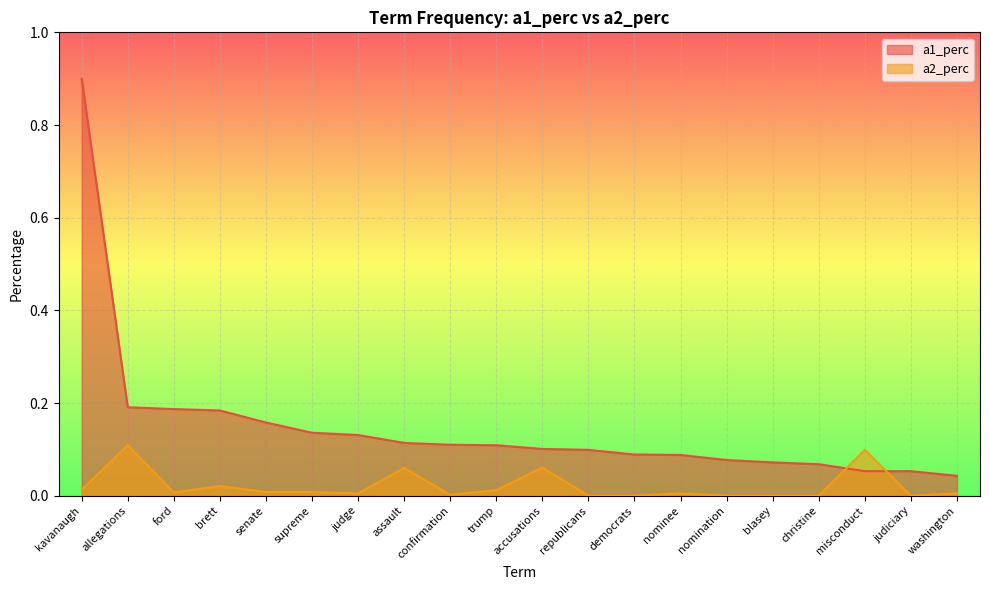

Reading right to left, extract all data points from this chart.

a1_perc: 0.0	0.1	0.1	0.1	0.1	0.1	0.1	0.1	0.1	0.1	0.1	0.1	0.1	0.1	0.1	0.2	0.2	0.2	0.2	0.9
a2_perc: 0.0	0.0	0.1	0.0	0.0	0.0	0.0	0.0	0.0	0.1	0.0	0.0	0.1	0.0	0.0	0.0	0.0	0.0	0.1	0.0